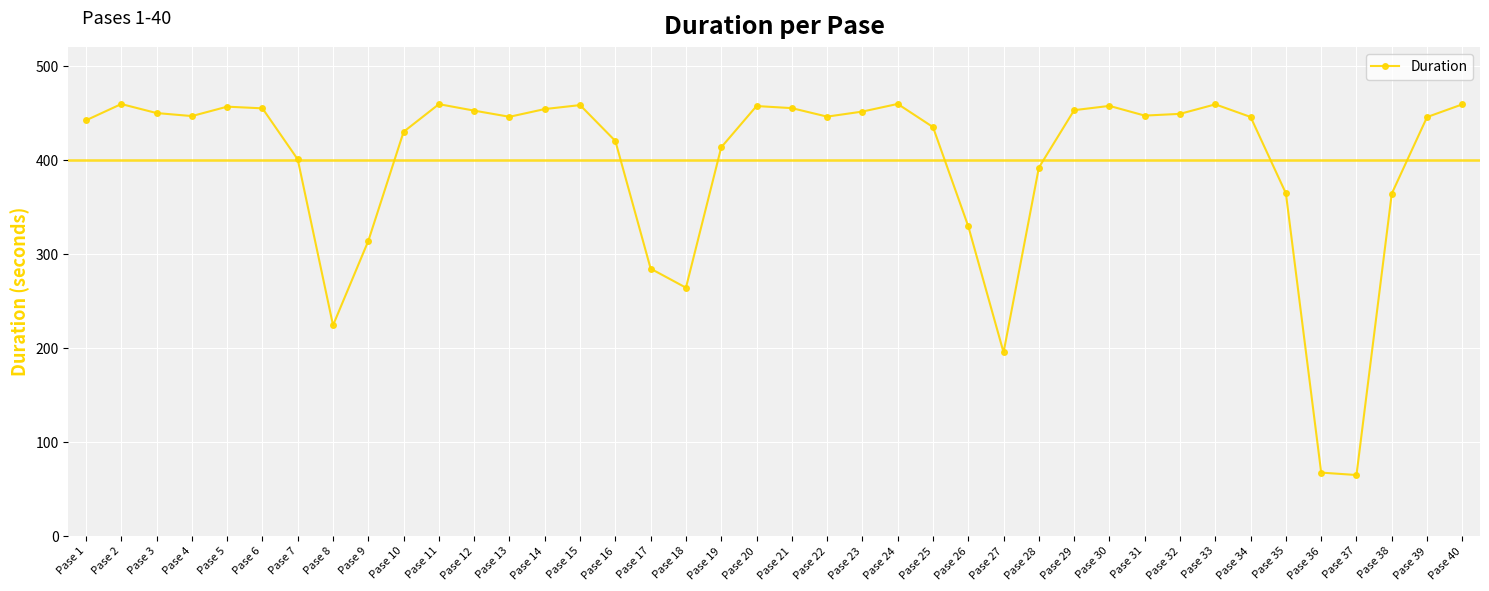

What is the maximum value shown in the chart?

459.9